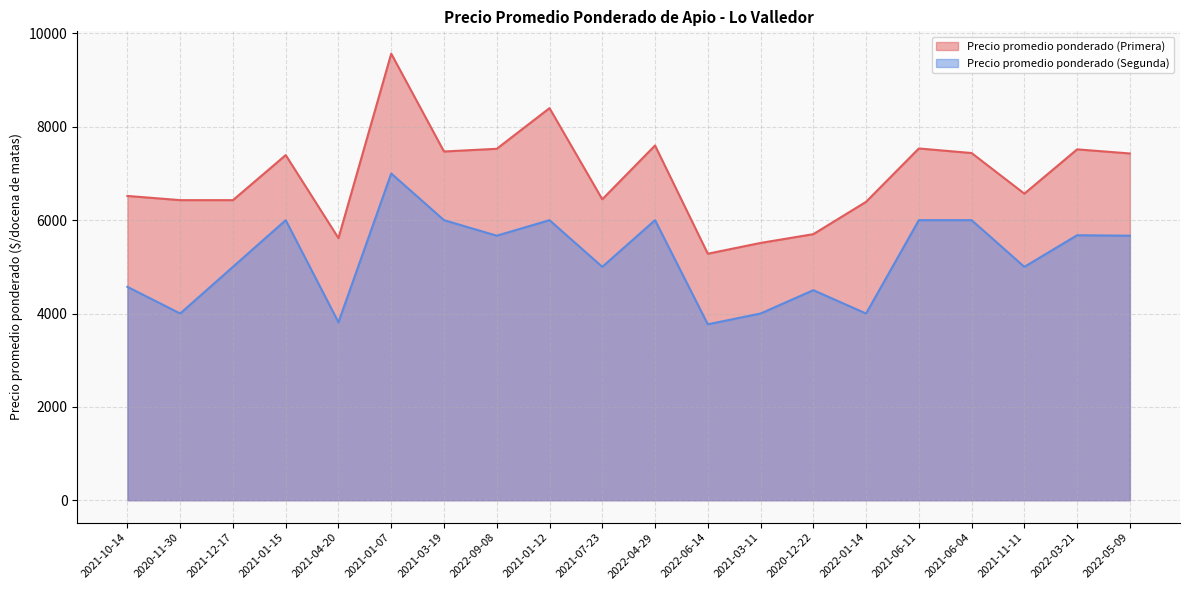

What is the label of the 15th point from the right?

2021-01-07